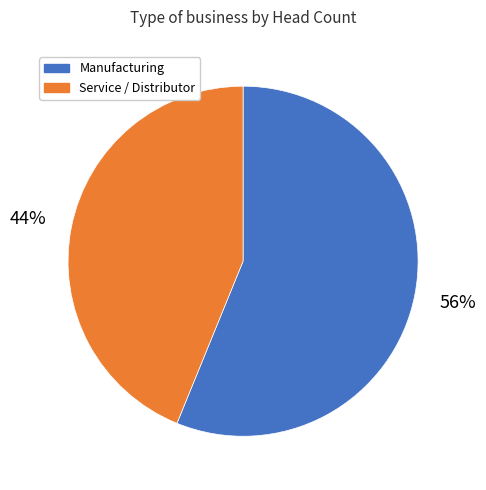

To the nearest percent, what is the average slice percentage?

50%